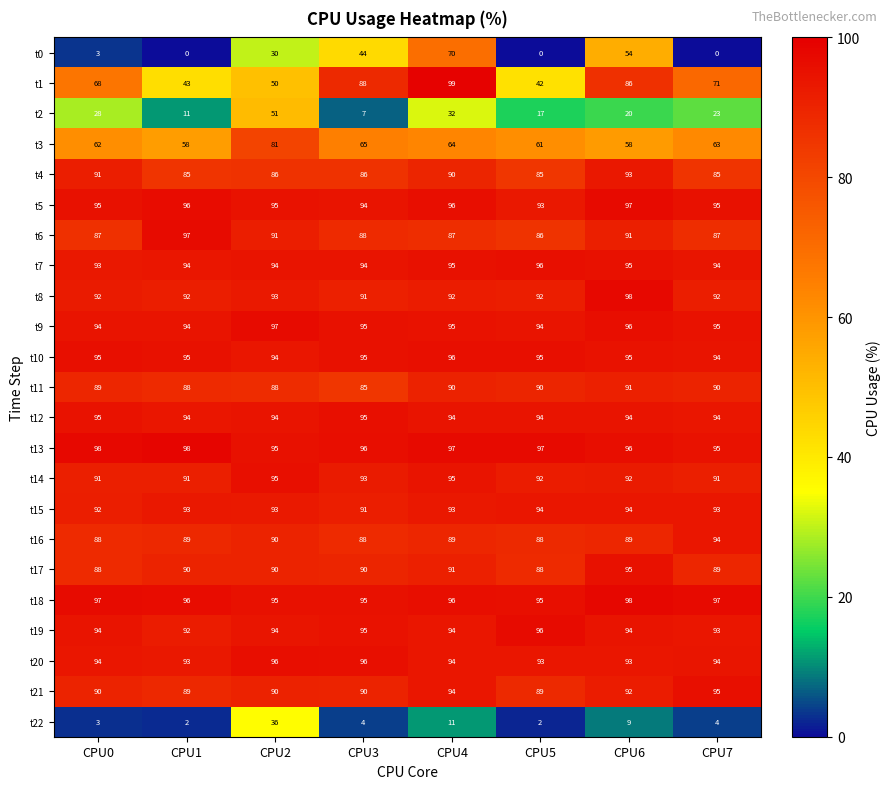

What is the difference between the maximum and minimum values in the t3 series?

23